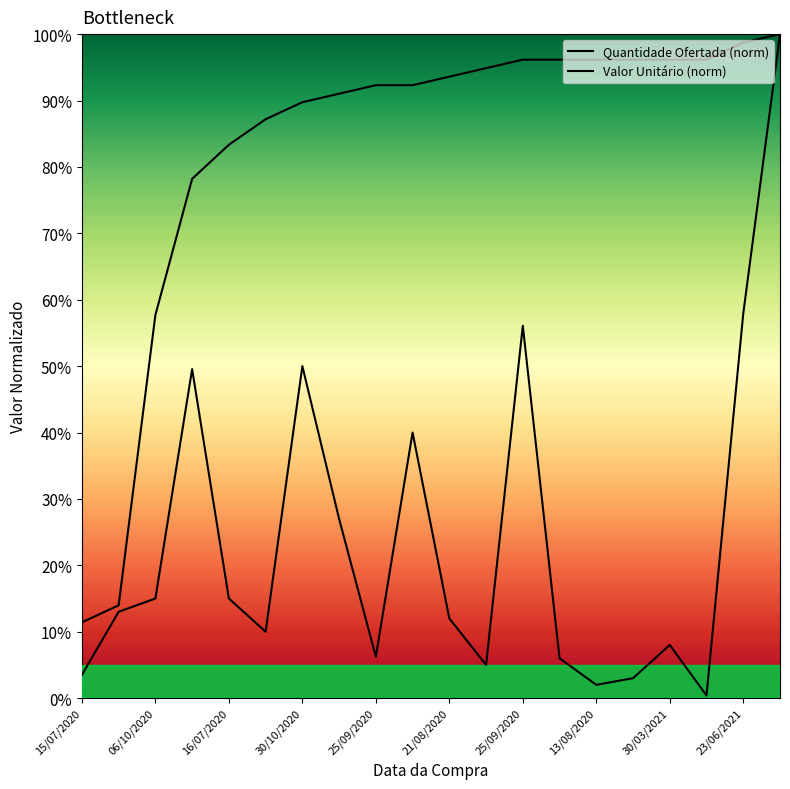

Does the chart have visible grid lines?

No